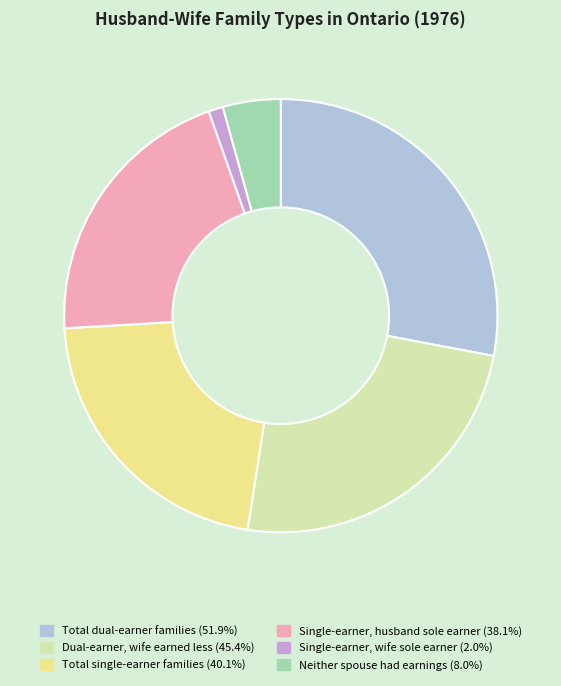

Does Single-earner, husband sole earner (38.1%) represent more than half of the total?

No